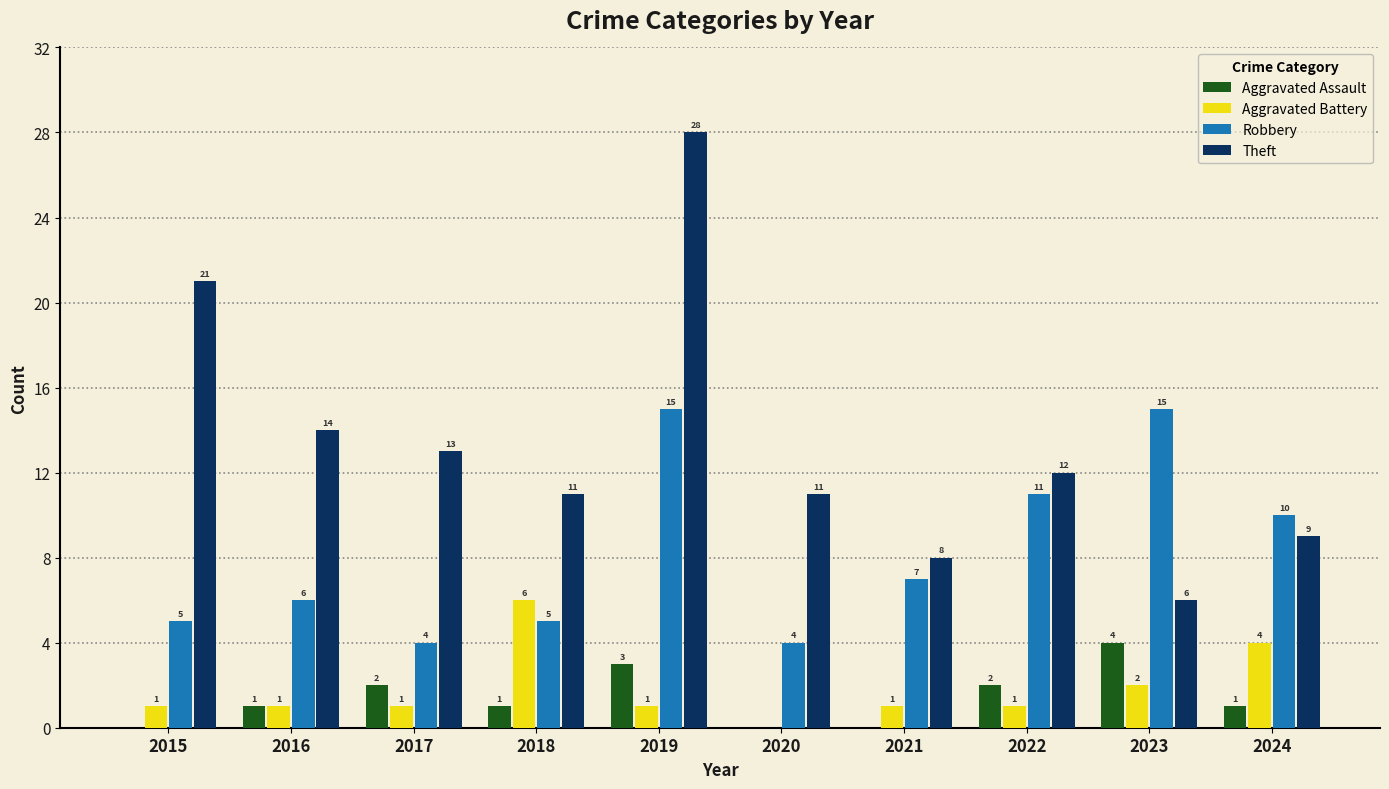

What is the sum of all Aggravated Battery values?

18